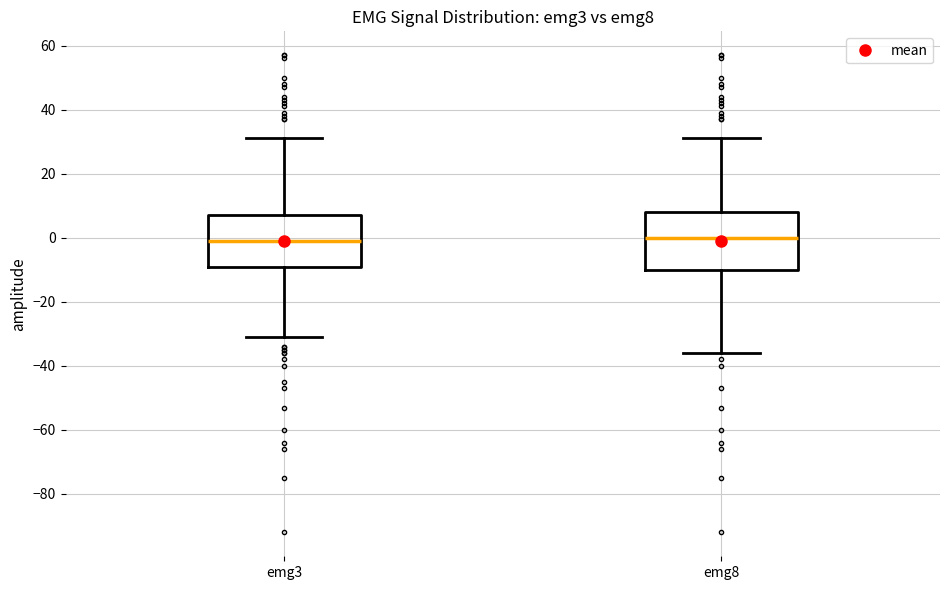

Reading left to right, transcribe this box plot: for each box, give where its median line is, the range the box spans, and where its two whiskers end, as read against the y-axis. The values are not printed on the chart, so give them approximately, as read against the axis.

emg3: median 0, box -8 to 8, whiskers -30 to 32
emg8: median 0, box -10 to 8, whiskers -36 to 32